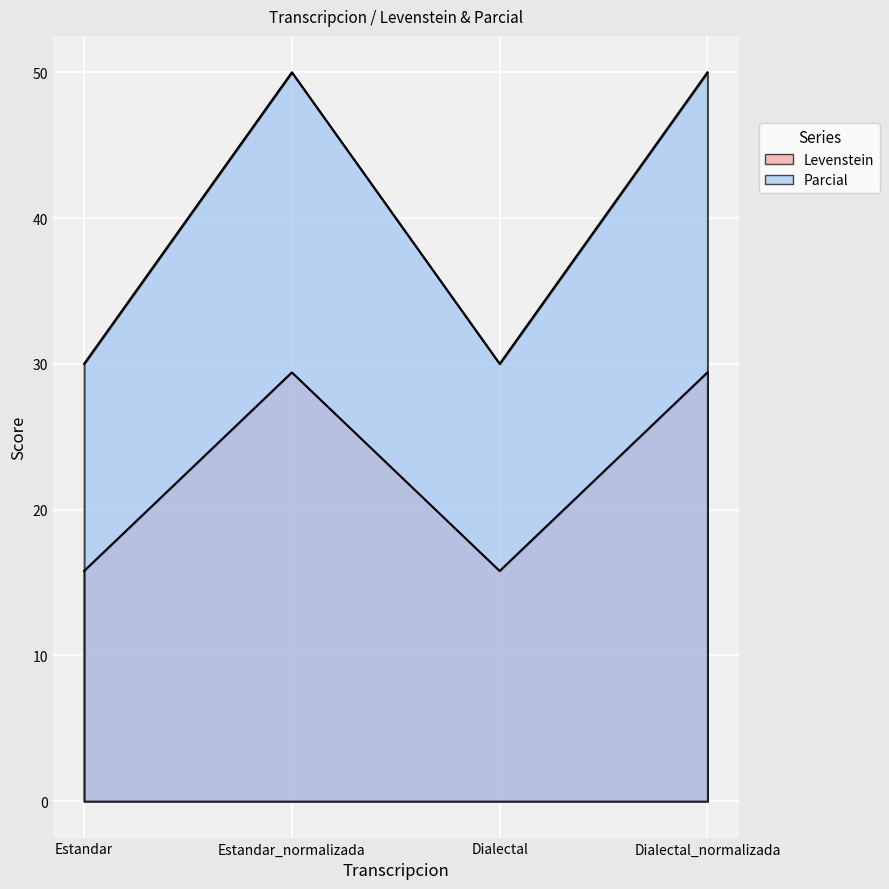

True or false: Parcial and Levenstein intersect in this chart.

False